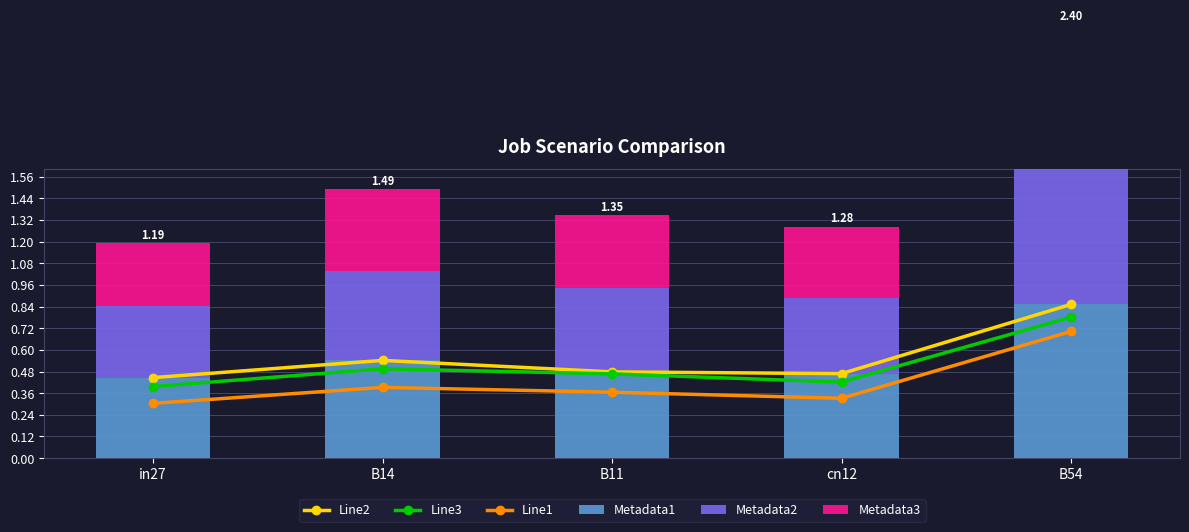

What is the total value across all series at B11?

2.7